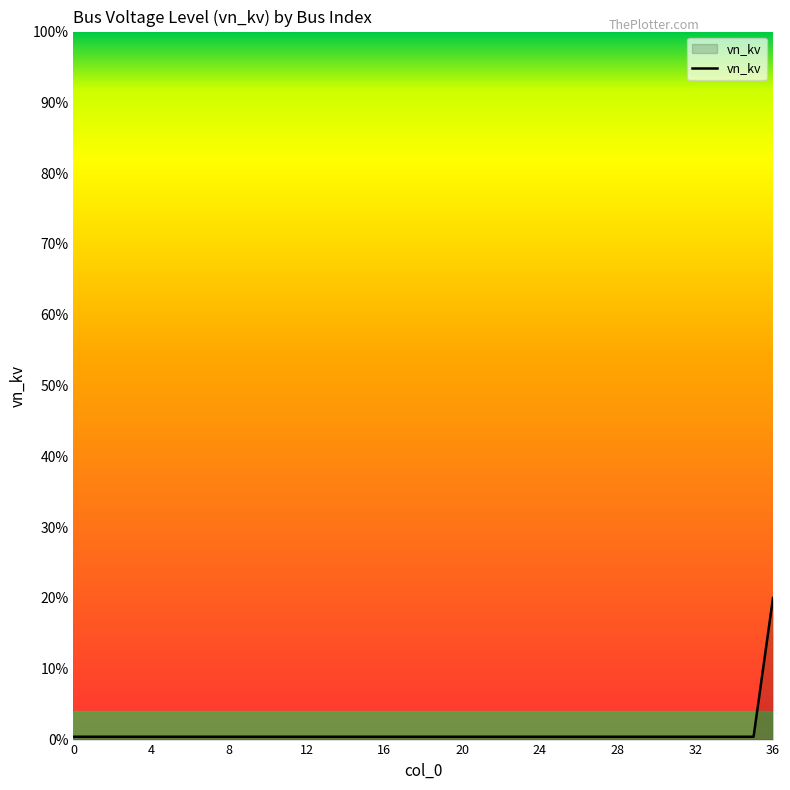

What is the difference between the maximum and minimum values?

19.6